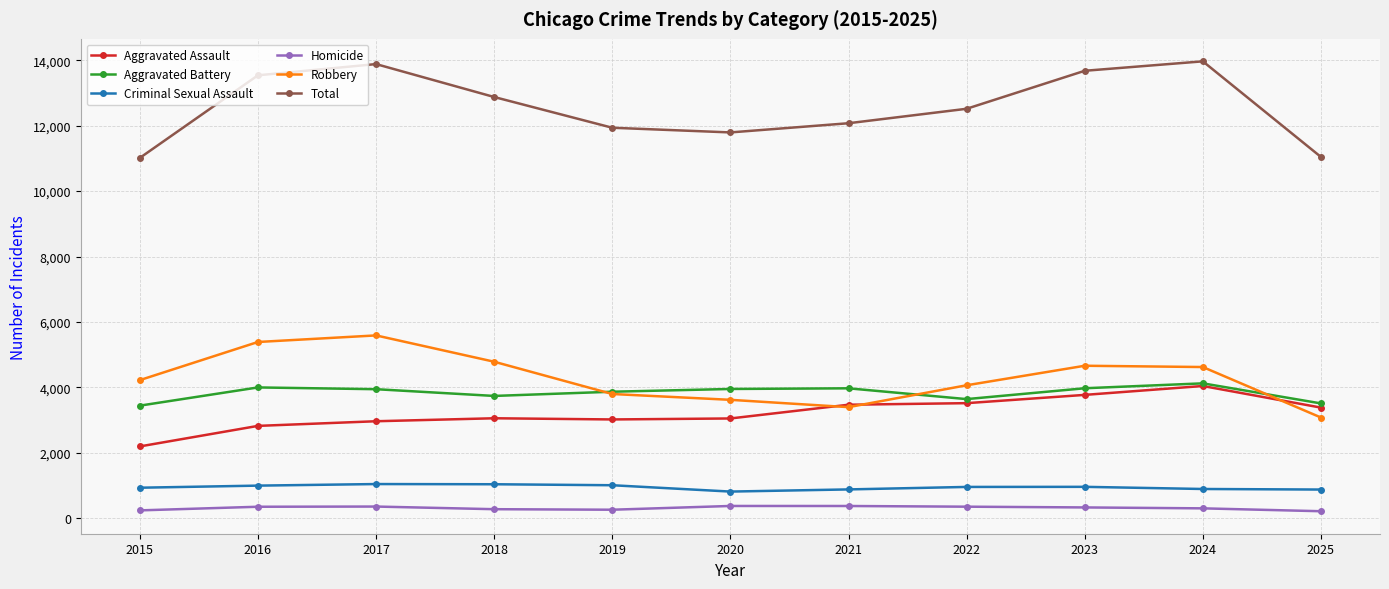

What is the difference between the maximum and minimum values in the Criminal Sexual Assault series?

230